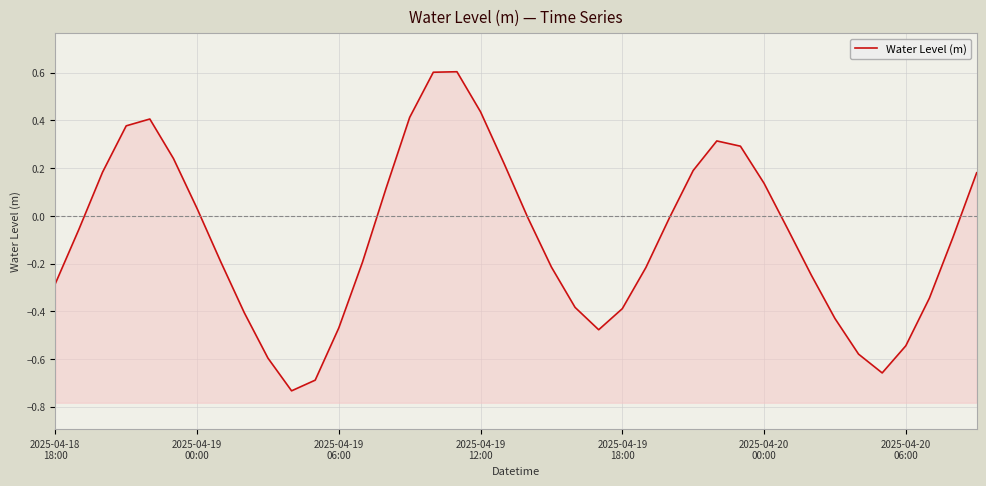

What is the value of the 15th point from the left?

0.1